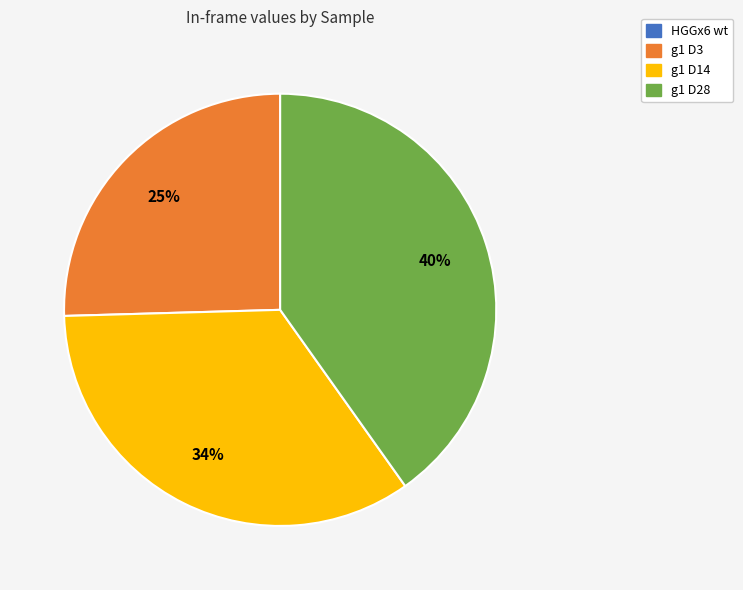

Which slice is the largest?

g1 D28